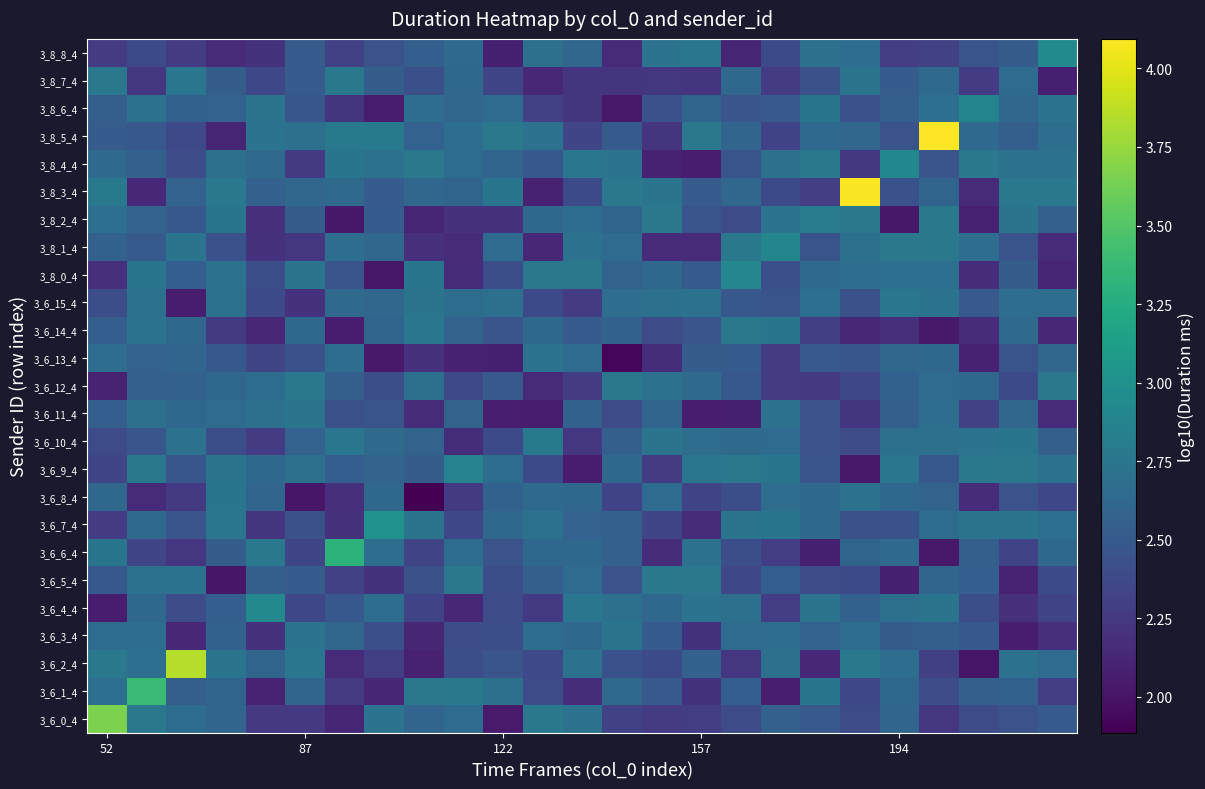

Reading left to right, extract all data points from this chart.

3_6_0_4: 3.7	2.8	2.7	2.6	2.3	2.3	2.1	2.7	2.6	2.7	2.0	2.8	2.7	2.3	2.3	2.3	2.4	2.6	2.5	2.4	2.6	2.2	2.4	2.5	2.5
3_6_1_4: 2.7	3.4	2.6	2.6	2.1	2.6	2.3	2.1	2.8	2.8	2.7	2.4	2.2	2.6	2.5	2.2	2.5	2.1	2.7	2.4	2.6	2.4	2.6	2.6	2.3
3_6_2_4: 2.8	2.7	3.8	2.7	2.6	2.7	2.2	2.3	2.1	2.4	2.5	2.4	2.7	2.4	2.4	2.6	2.2	2.7	2.1	2.8	2.7	2.3	2.0	2.7	2.7
3_6_3_4: 2.7	2.7	2.1	2.6	2.2	2.7	2.6	2.4	2.1	2.4	2.4	2.7	2.6	2.7	2.5	2.2	2.7	2.7	2.6	2.7	2.5	2.6	2.5	2.1	2.2
3_6_4_4: 2.1	2.6	2.4	2.6	2.9	2.4	2.5	2.7	2.3	2.1	2.4	2.3	2.8	2.7	2.6	2.7	2.7	2.3	2.7	2.6	2.7	2.7	2.4	2.2	2.3
3_6_5_4: 2.5	2.7	2.7	2.0	2.6	2.5	2.3	2.2	2.4	2.8	2.4	2.6	2.7	2.5	2.8	2.8	2.4	2.5	2.4	2.4	2.1	2.6	2.5	2.1	2.4
3_6_6_4: 2.7	2.3	2.2	2.5	2.8	2.3	3.3	2.7	2.3	2.7	2.5	2.6	2.6	2.6	2.2	2.7	2.4	2.3	2.1	2.6	2.6	2.0	2.6	2.3	2.6
3_6_7_4: 2.3	2.6	2.5	2.8	2.2	2.4	2.2	3.0	2.7	2.4	2.6	2.7	2.6	2.6	2.3	2.2	2.7	2.7	2.6	2.4	2.4	2.7	2.7	2.7	2.7
3_6_8_4: 2.6	2.2	2.3	2.7	2.6	2.0	2.2	2.6	1.9	2.3	2.6	2.7	2.6	2.3	2.7	2.3	2.4	2.7	2.6	2.7	2.6	2.6	2.2	2.5	2.4
3_6_9_4: 2.3	2.8	2.5	2.7	2.6	2.7	2.5	2.6	2.5	2.9	2.7	2.4	2.1	2.6	2.3	2.8	2.8	2.7	2.5	2.0	2.8	2.5	2.8	2.8	2.7
3_6_10_4: 2.4	2.5	2.7	2.4	2.3	2.6	2.8	2.7	2.6	2.2	2.4	2.8	2.2	2.6	2.7	2.7	2.7	2.7	2.4	2.4	2.7	2.7	2.7	2.7	2.6
3_6_11_4: 2.5	2.7	2.6	2.7	2.7	2.7	2.4	2.5	2.2	2.6	2.1	2.1	2.6	2.4	2.6	2.1	2.1	2.7	2.4	2.2	2.6	2.7	2.3	2.6	2.2
3_6_12_4: 2.1	2.6	2.6	2.6	2.7	2.8	2.6	2.4	2.7	2.4	2.5	2.1	2.3	2.8	2.7	2.7	2.5	2.3	2.3	2.4	2.6	2.7	2.6	2.4	2.8
3_6_13_4: 2.7	2.6	2.6	2.5	2.4	2.4	2.7	2.0	2.2	2.1	2.1	2.7	2.7	1.9	2.2	2.5	2.5	2.3	2.5	2.5	2.6	2.6	2.1	2.5	2.6
3_6_14_4: 2.5	2.7	2.6	2.3	2.1	2.6	2.1	2.6	2.8	2.6	2.5	2.6	2.5	2.6	2.4	2.5	2.8	2.7	2.3	2.1	2.2	2.0	2.2	2.6	2.1
3_6_15_4: 2.4	2.7	2.1	2.7	2.4	2.2	2.7	2.6	2.7	2.7	2.7	2.4	2.3	2.7	2.7	2.7	2.5	2.5	2.7	2.4	2.8	2.7	2.5	2.7	2.7
3_8_0_4: 2.2	2.7	2.5	2.7	2.4	2.7	2.5	2.0	2.7	2.2	2.4	2.8	2.8	2.6	2.6	2.5	2.9	2.4	2.6	2.7	2.7	2.7	2.2	2.5	2.1
3_8_1_4: 2.6	2.5	2.7	2.4	2.2	2.2	2.7	2.6	2.2	2.2	2.7	2.1	2.7	2.7	2.2	2.2	2.8	2.9	2.5	2.7	2.8	2.8	2.7	2.5	2.2
3_8_2_4: 2.7	2.6	2.5	2.7	2.2	2.5	2.0	2.5	2.1	2.2	2.2	2.6	2.7	2.6	2.8	2.5	2.4	2.7	2.8	2.8	2.0	2.8	2.1	2.7	2.6
3_8_3_4: 2.8	2.1	2.6	2.8	2.6	2.6	2.7	2.5	2.6	2.6	2.7	2.1	2.4	2.8	2.7	2.5	2.6	2.4	2.3	4.1	2.4	2.6	2.1	2.8	2.8
3_8_4_4: 2.7	2.6	2.4	2.7	2.6	2.3	2.7	2.7	2.8	2.7	2.6	2.5	2.8	2.7	2.1	2.1	2.5	2.7	2.8	2.2	2.9	2.5	2.8	2.7	2.7
3_8_5_4: 2.5	2.5	2.4	2.1	2.7	2.7	2.8	2.8	2.6	2.7	2.8	2.7	2.4	2.5	2.2	2.8	2.6	2.3	2.6	2.6	2.4	4.1	2.6	2.6	2.7
3_8_6_4: 2.6	2.7	2.6	2.6	2.7	2.5	2.2	2.1	2.7	2.6	2.7	2.3	2.2	2.0	2.4	2.6	2.5	2.5	2.7	2.4	2.6	2.7	2.9	2.6	2.7
3_8_7_4: 2.8	2.2	2.8	2.5	2.4	2.5	2.8	2.5	2.4	2.6	2.3	2.1	2.2	2.2	2.2	2.2	2.6	2.3	2.4	2.7	2.5	2.6	2.3	2.7	2.1
3_8_8_4: 2.3	2.4	2.3	2.2	2.2	2.5	2.3	2.5	2.5	2.6	2.1	2.7	2.6	2.2	2.7	2.7	2.1	2.4	2.7	2.7	2.3	2.3	2.5	2.5	2.9